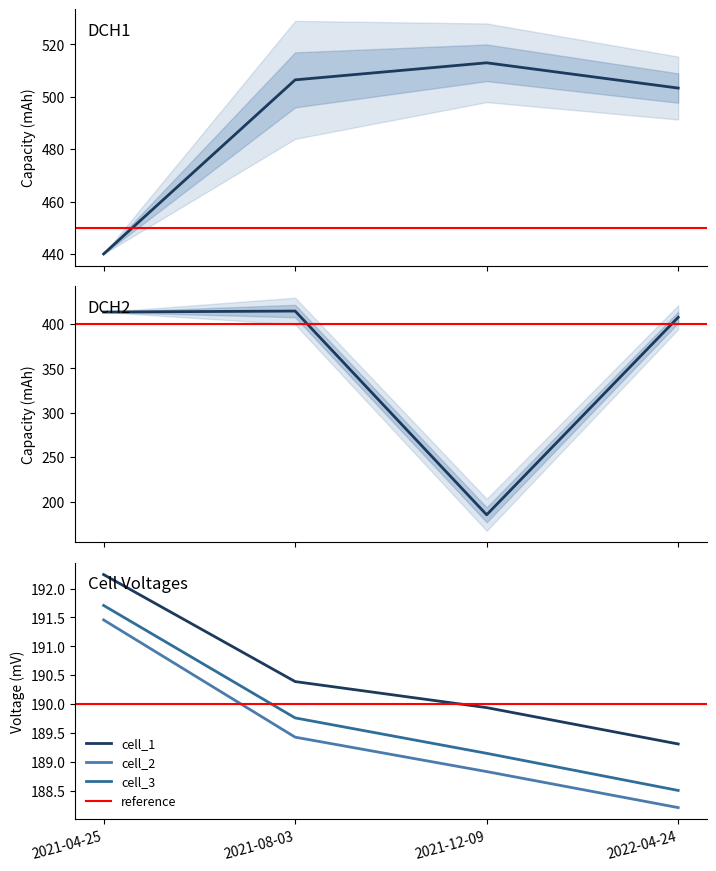

What value does the DCH2 series have at 2022-04-24?

407.6